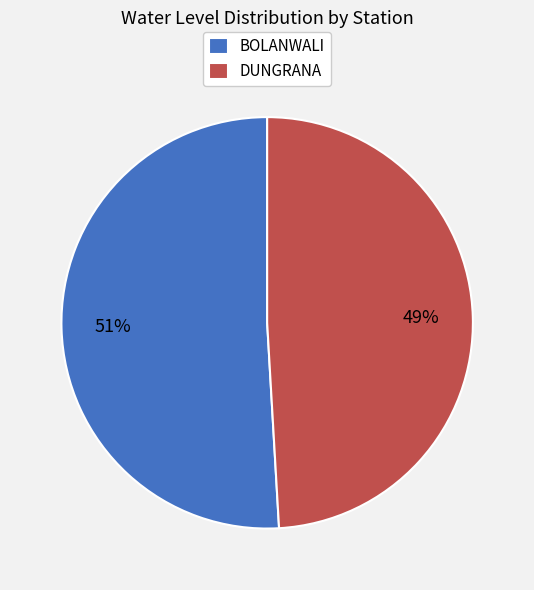

To the nearest percent, what is the average slice percentage?

50%